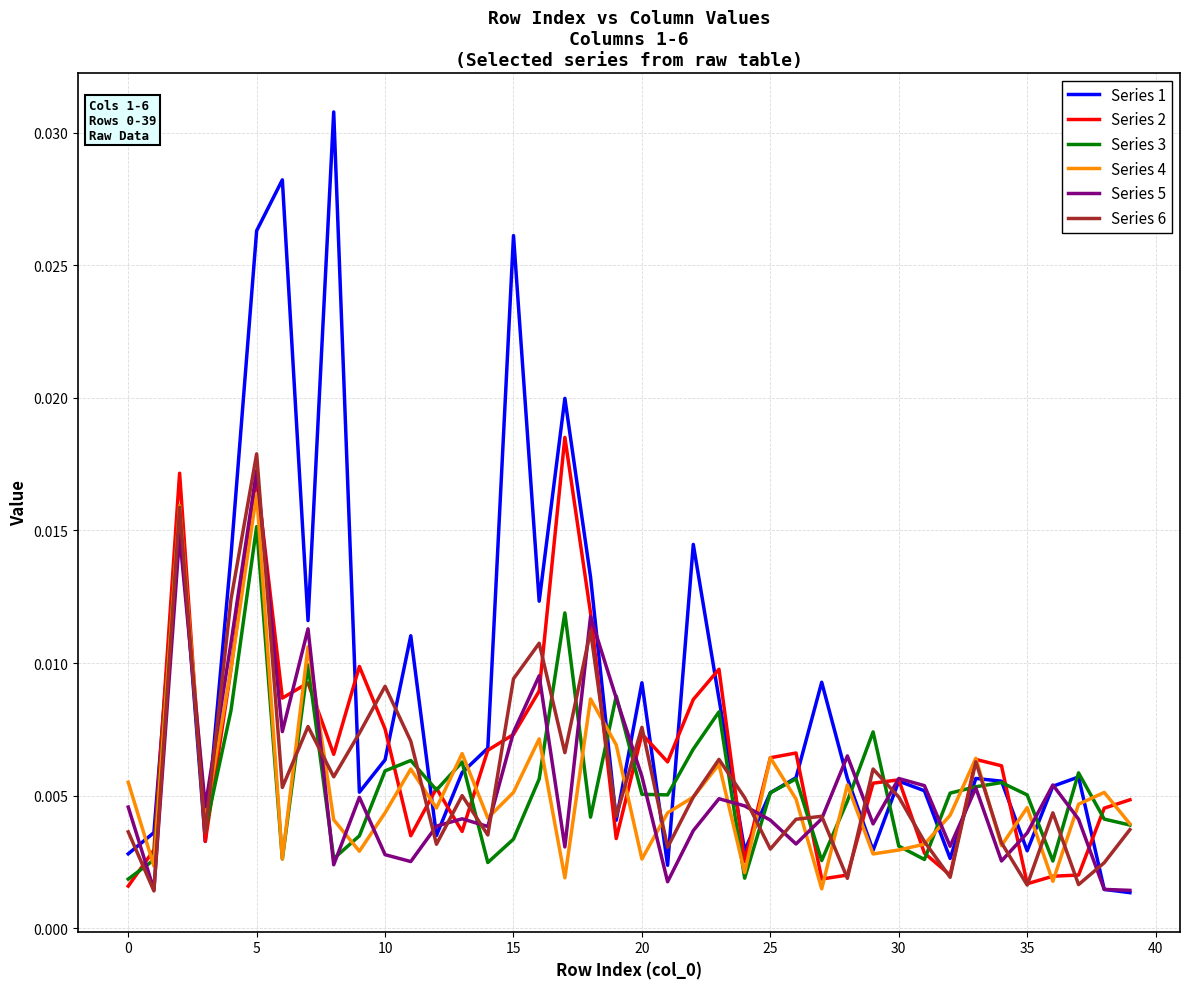

Which series has the widest spread of values?

Series 1